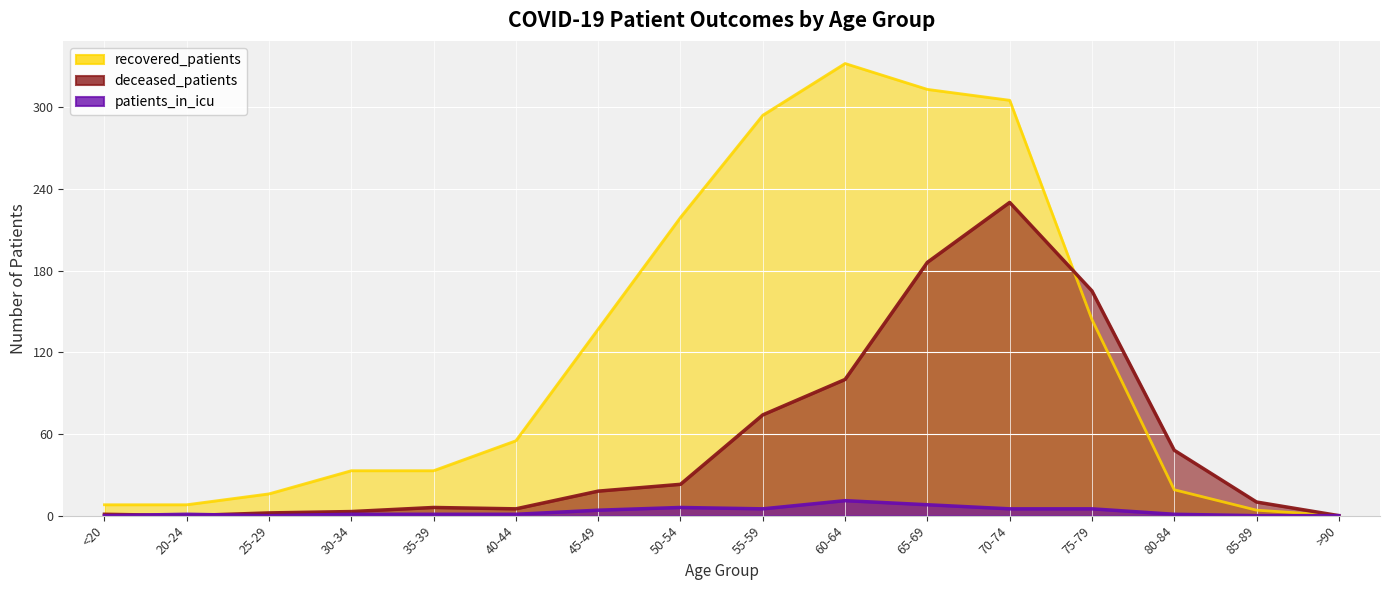

True or false: recovered_patients and patients_in_icu cross at least once.

False